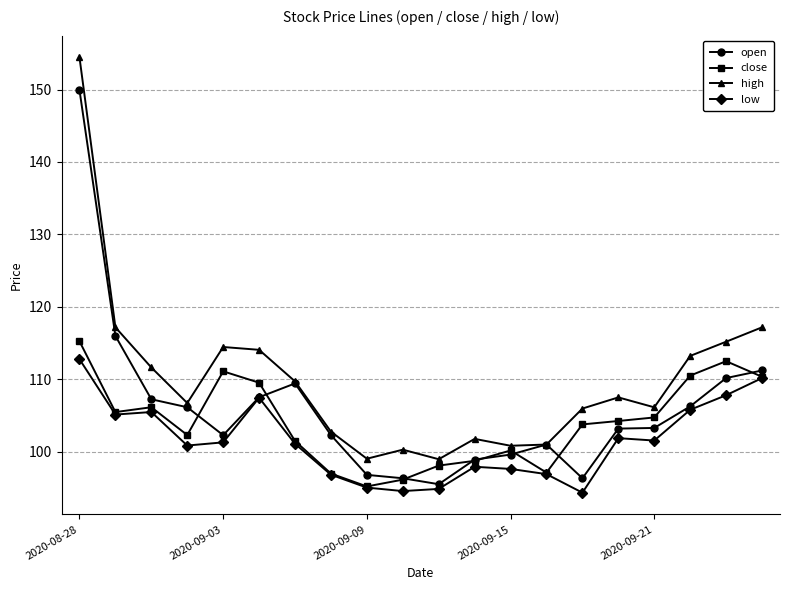

How many series are shown in this chart?

4